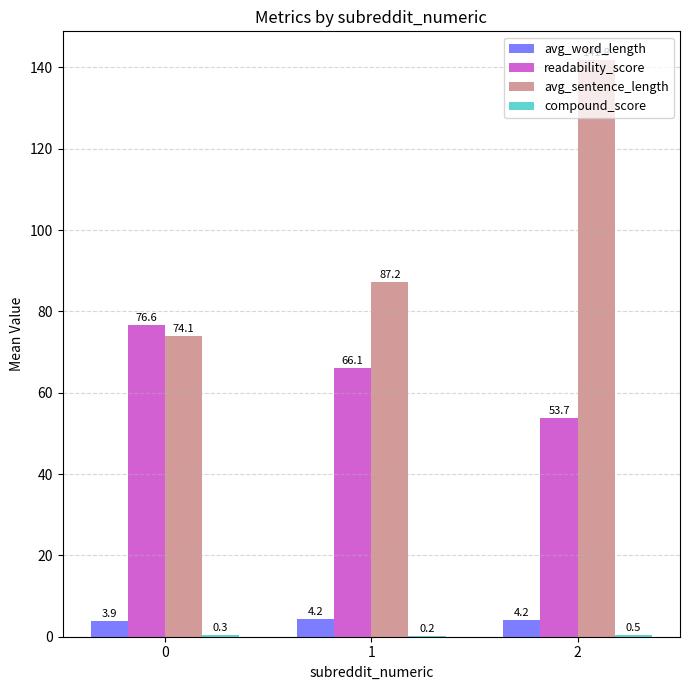

Is the value of avg_word_length at 0 greater than the value of avg_sentence_length at 2?

No